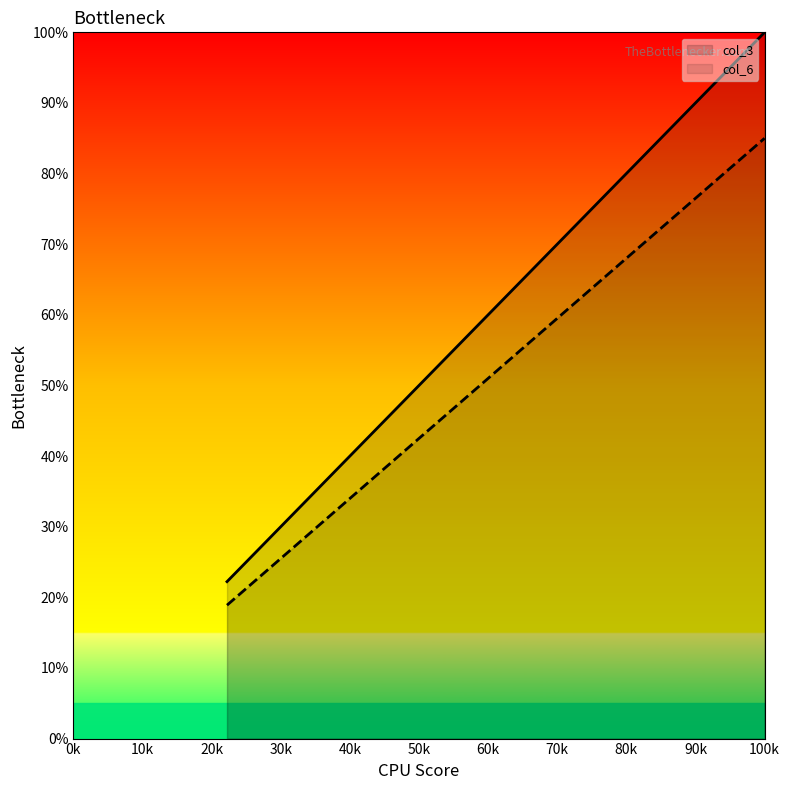

Which series changed the most between 50 and 150?

col_3